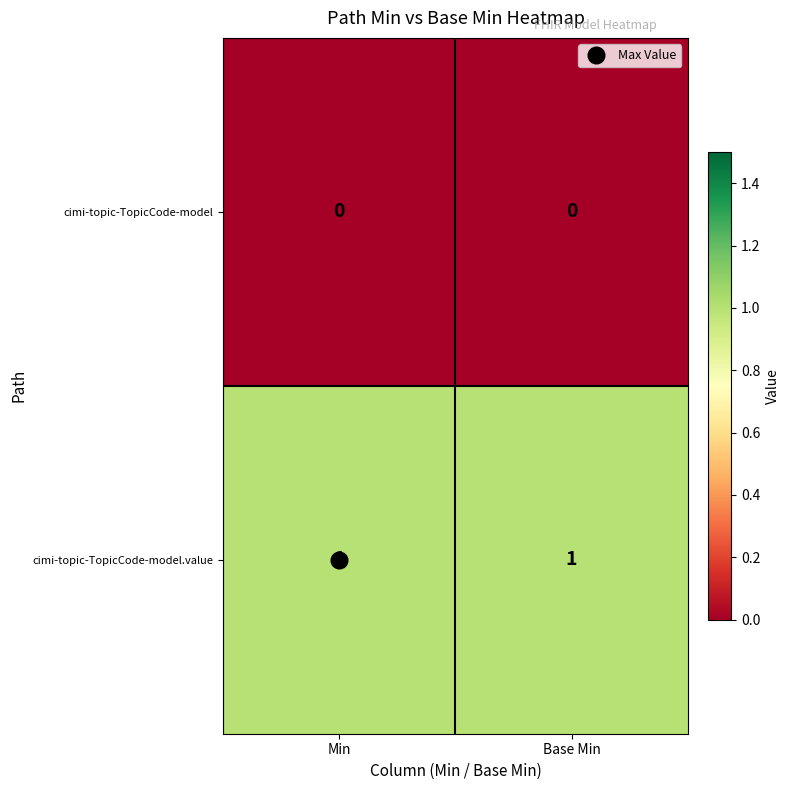

Rank the series by their average value, from highest to lowest.

cimi-topic-TopicCode-model.value, cimi-topic-TopicCode-model